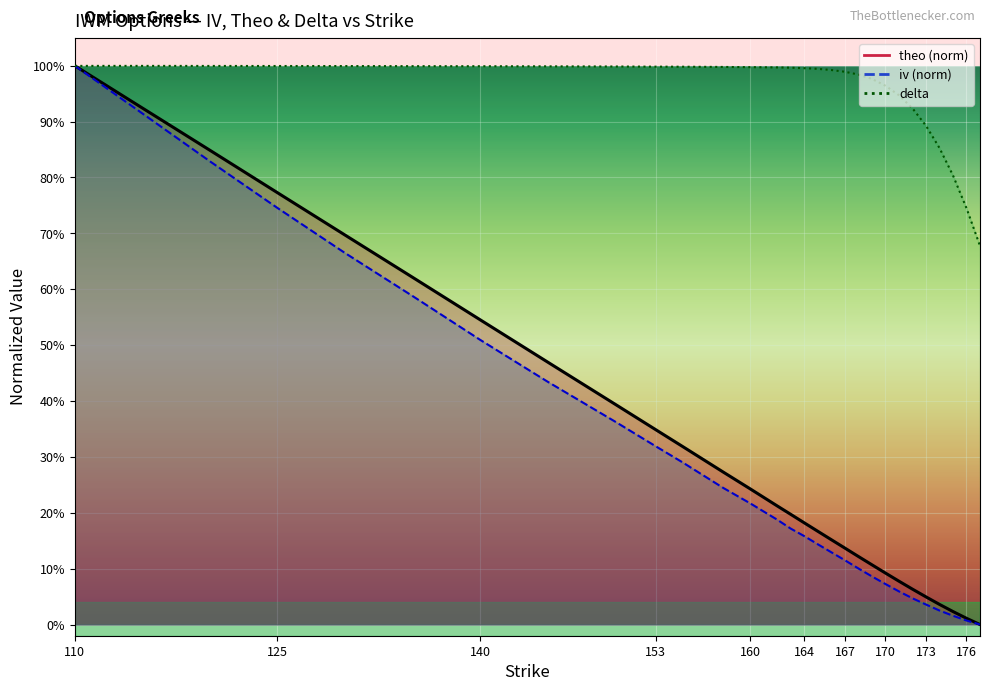

True or false: iv has a value of 0.1 at 171.

True